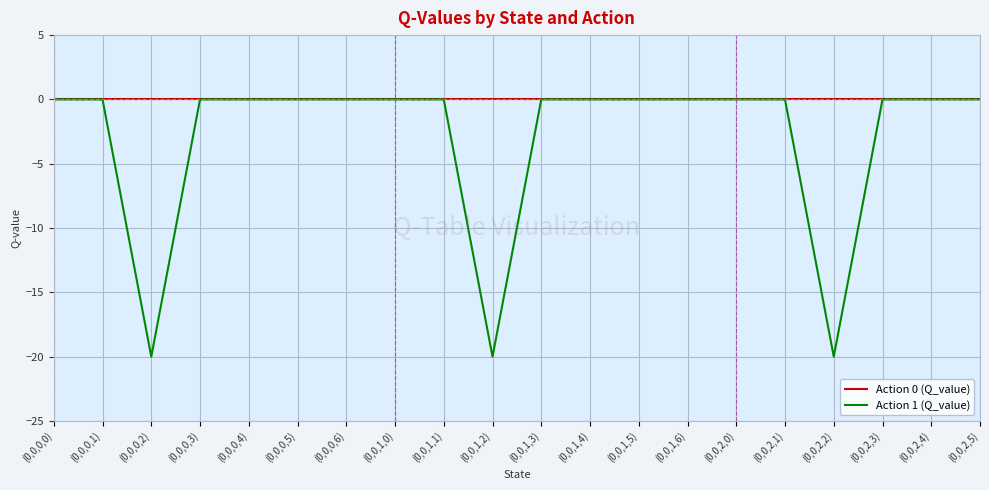

Which series has the largest range (max minus min)?

Action 1 (Q_value)